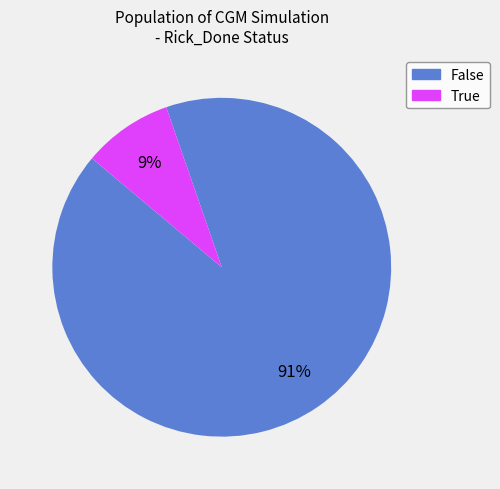

Rank the categories by value from highest to lowest.

False, True